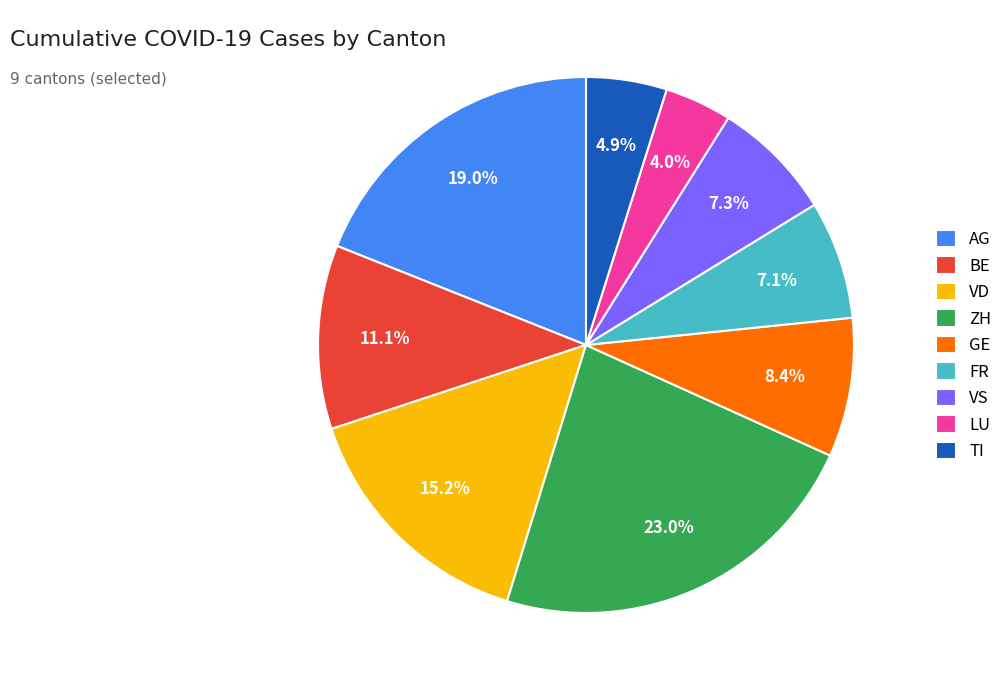

What percentage do VD and BE together represent?

26.3%